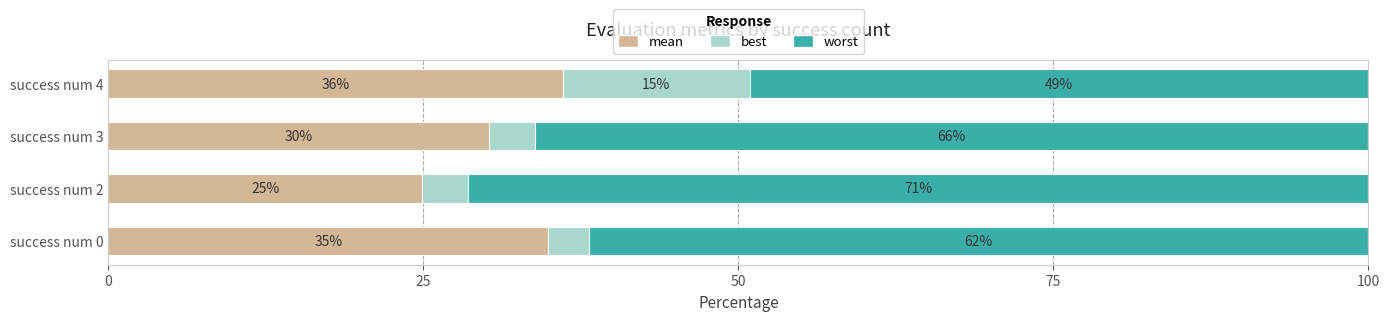

Rank the categories by mean value from lowest to highest.

success num 2, success num 3, success num 0, success num 4